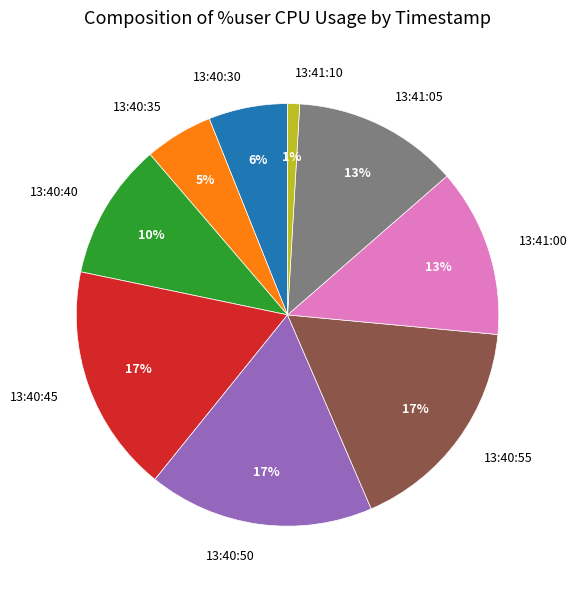

Does any single category account for the majority?

No